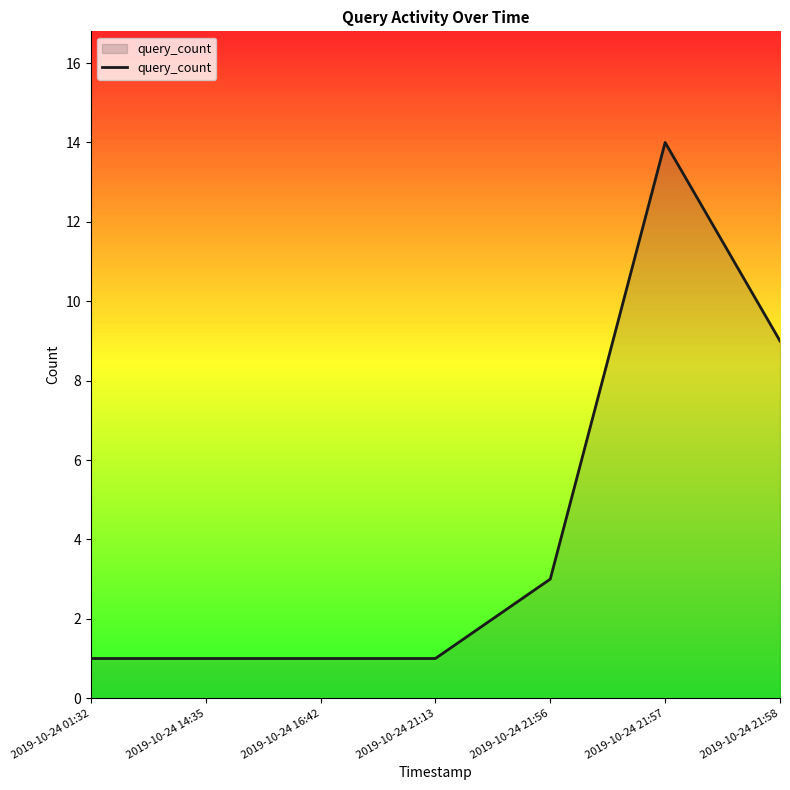

Reading left to right, what are all the values shown in this chart?

1	1	1	1	3	14	9